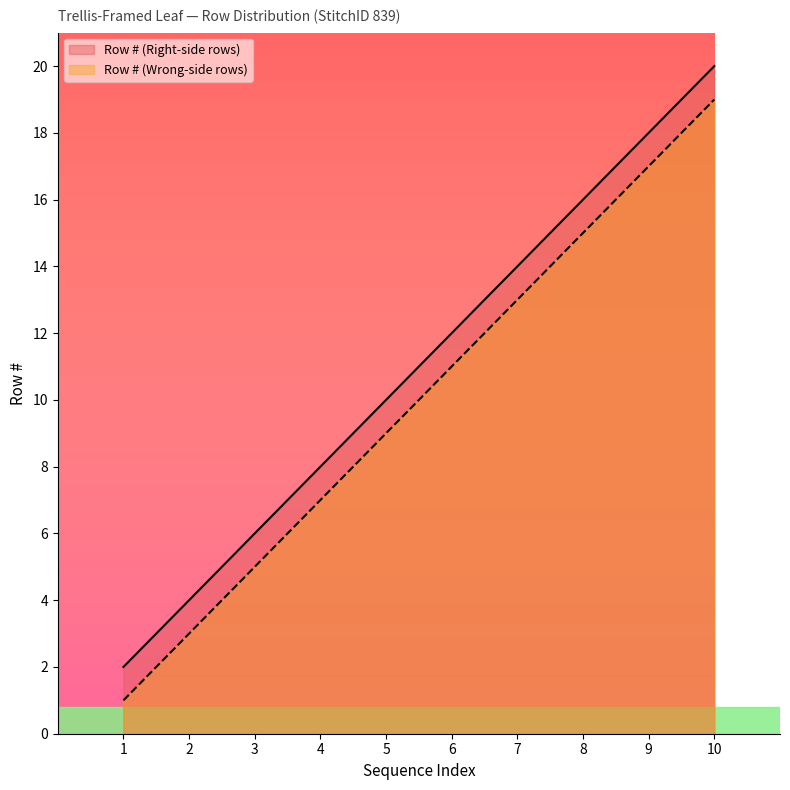

What is the sum of all Row # (Wrong-side rows) values?

100